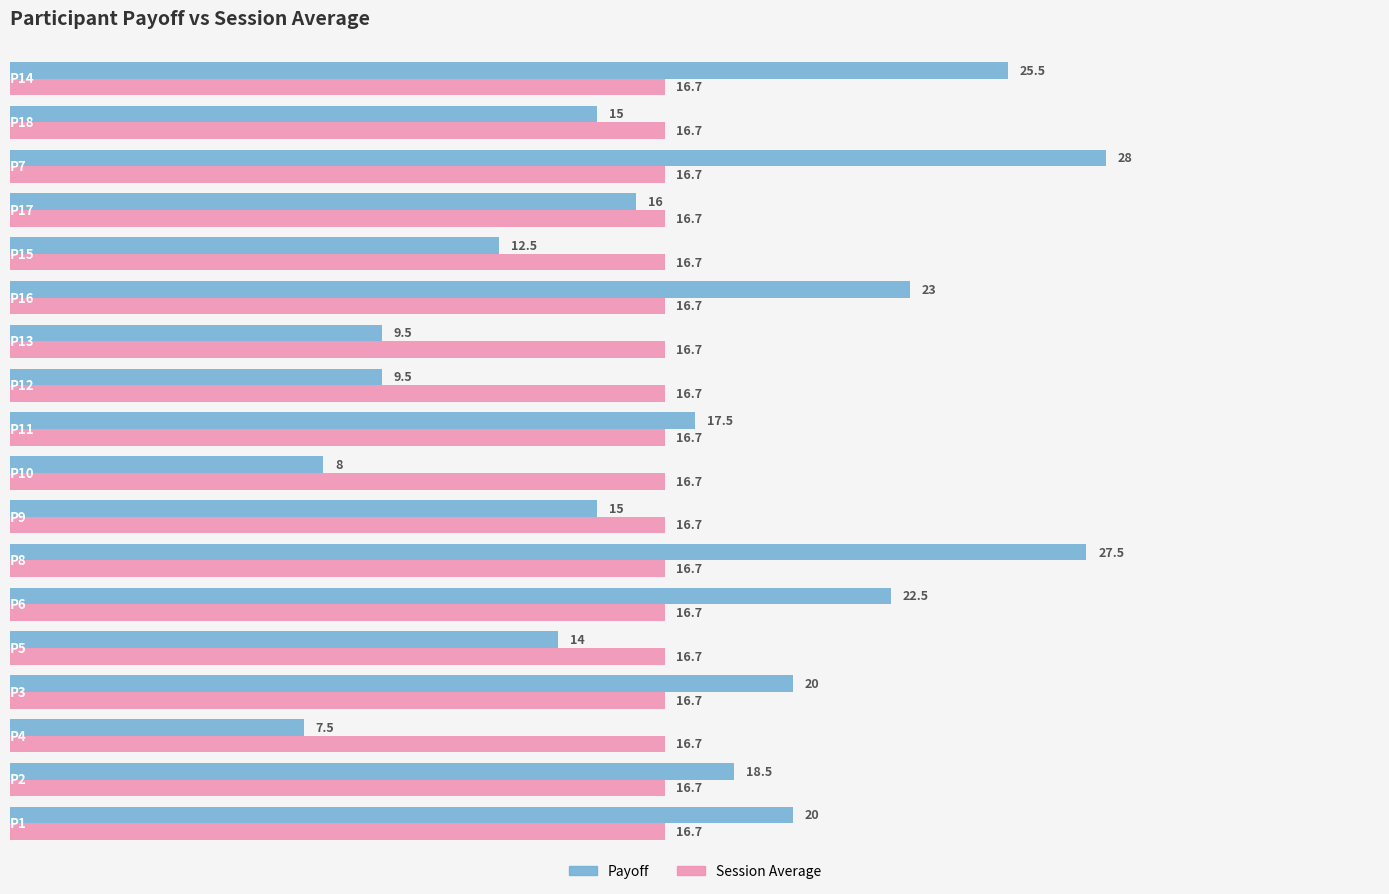

Which series has the widest spread of values?

Payoff